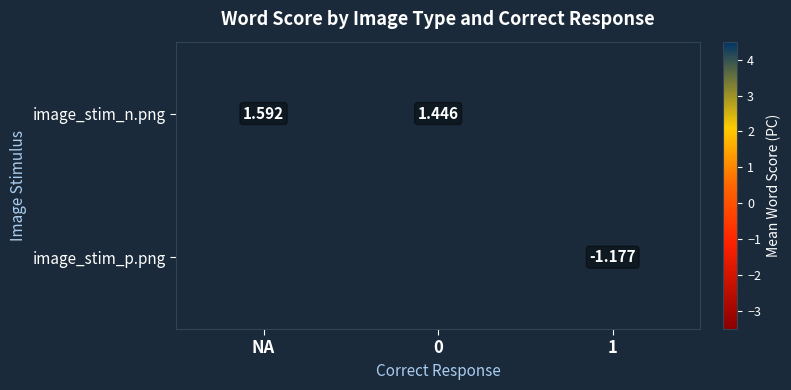

At how many categories does at least one series exceed 1?

2